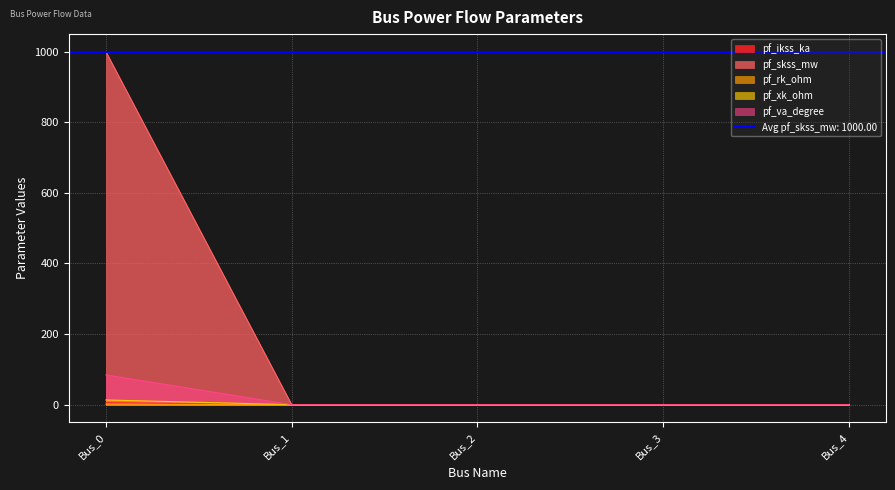

How many data points in pf_skss_mw are above 0?

1